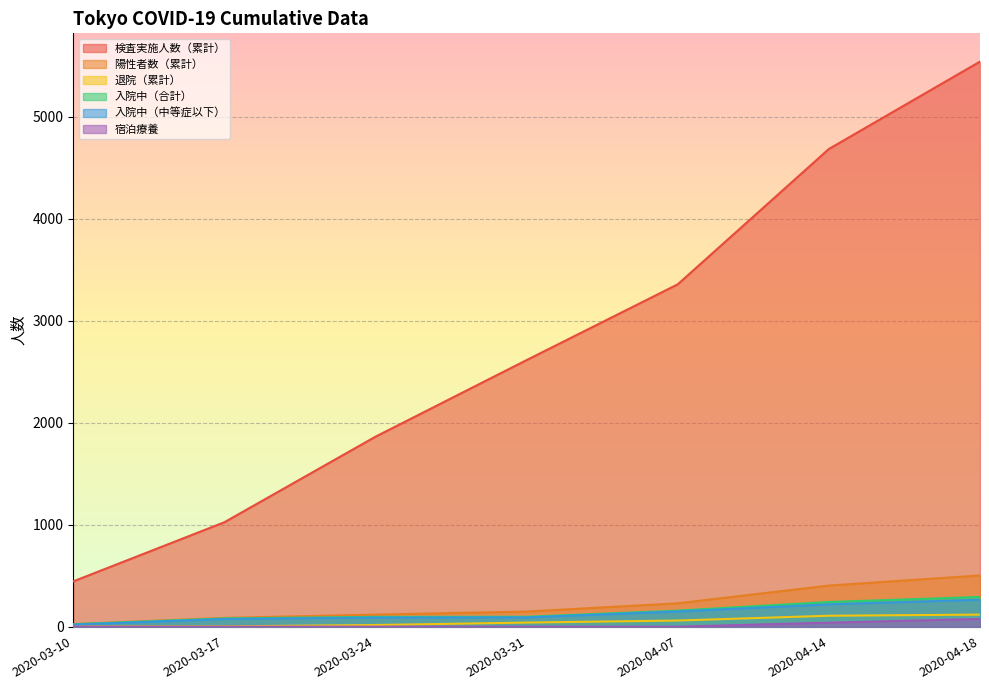

How many 検査実施人数（累計） values are between 1024 and 4684?

5